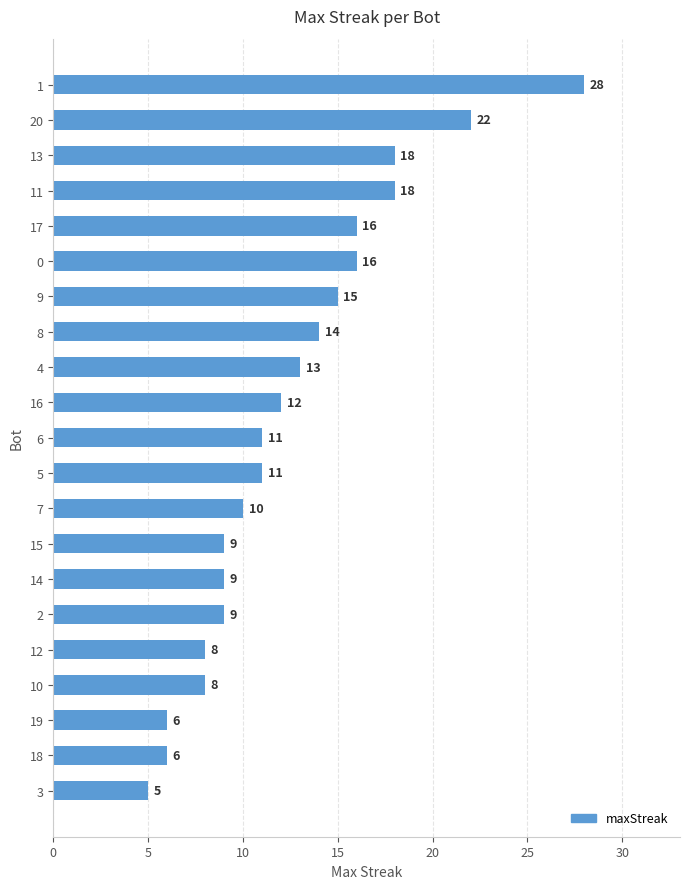

Reading bottom to top, extract all data points from this chart.

3=5	18=6	19=6	10=8	12=8	2=9	14=9	15=9	7=10	5=11	6=11	16=12	4=13	8=14	9=15	0=16	17=16	11=18	13=18	20=22	1=28